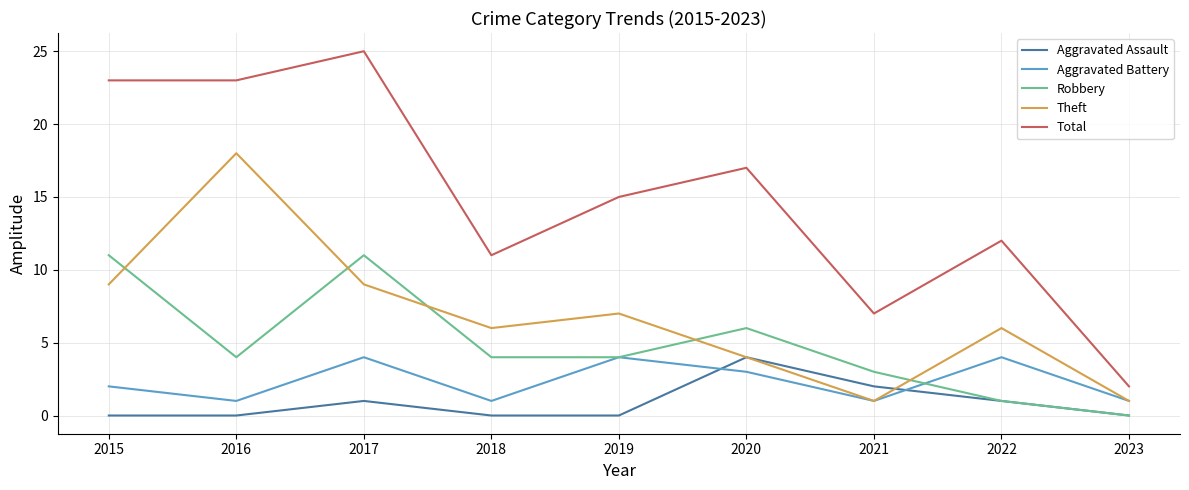

Reading left to right, extract all data points from this chart.

Aggravated Assault: 2015=0	2016=0	2017=1	2018=0	2019=0	2020=4	2021=2	2022=1	2023=0
Aggravated Battery: 2015=2	2016=1	2017=4	2018=1	2019=4	2020=3	2021=1	2022=4	2023=1
Robbery: 2015=11	2016=4	2017=11	2018=4	2019=4	2020=6	2021=3	2022=1	2023=0
Theft: 2015=9	2016=18	2017=9	2018=6	2019=7	2020=4	2021=1	2022=6	2023=1
Total: 2015=23	2016=23	2017=25	2018=11	2019=15	2020=17	2021=7	2022=12	2023=2